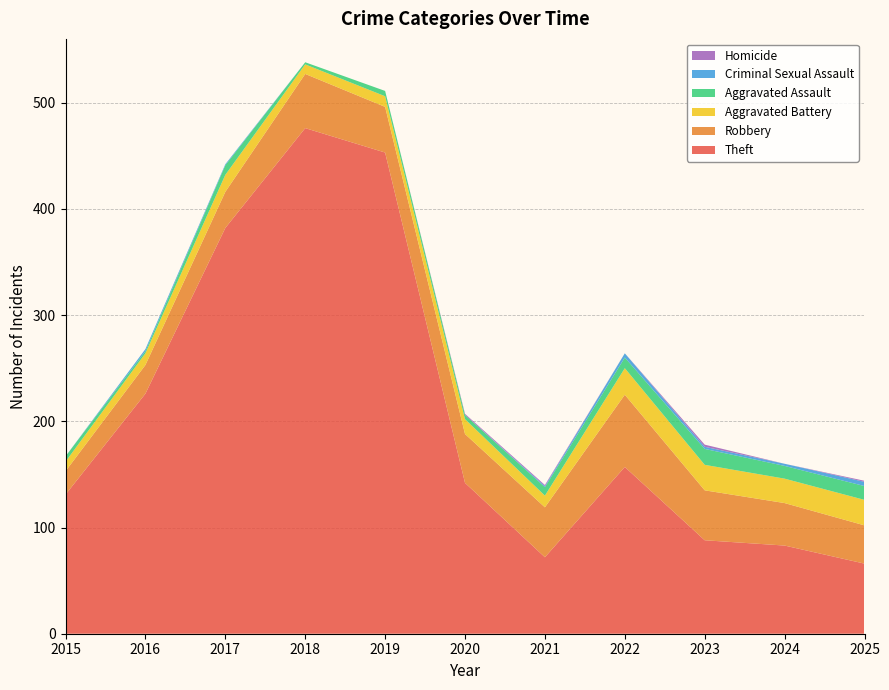

Reading left to right, list all the values displayed in this chart.

Theft: 2015=131	2016=226	2017=382	2018=476	2019=453	2020=142	2021=72	2022=157	2023=88	2024=83	2025=66
Robbery: 2015=22	2016=27	2017=34	2018=51	2019=43	2020=46	2021=47	2022=68	2023=47	2024=40	2025=36
Aggravated Battery: 2015=9	2016=11	2017=16	2018=9	2019=10	2020=14	2021=11	2022=25	2023=24	2024=23	2025=24
Aggravated Assault: 2015=5	2016=2	2017=9	2018=2	2019=5	2020=4	2021=8	2022=10	2023=15	2024=12	2025=13
Criminal Sexual Assault: 2015=0	2016=2	2017=1	2018=0	2019=0	2020=0	2021=1	2022=4	2023=2	2024=2	2025=4
Homicide: 2015=0	2016=0	2017=0	2018=0	2019=0	2020=1	2021=1	2022=0	2023=2	2024=0	2025=1